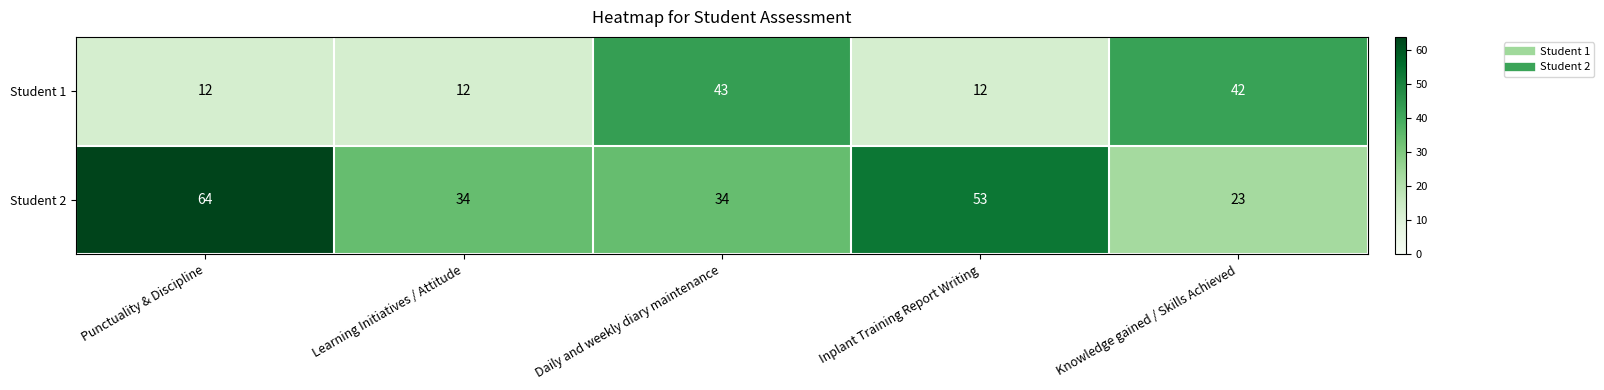

Which series has the widest spread of values?

Student 2